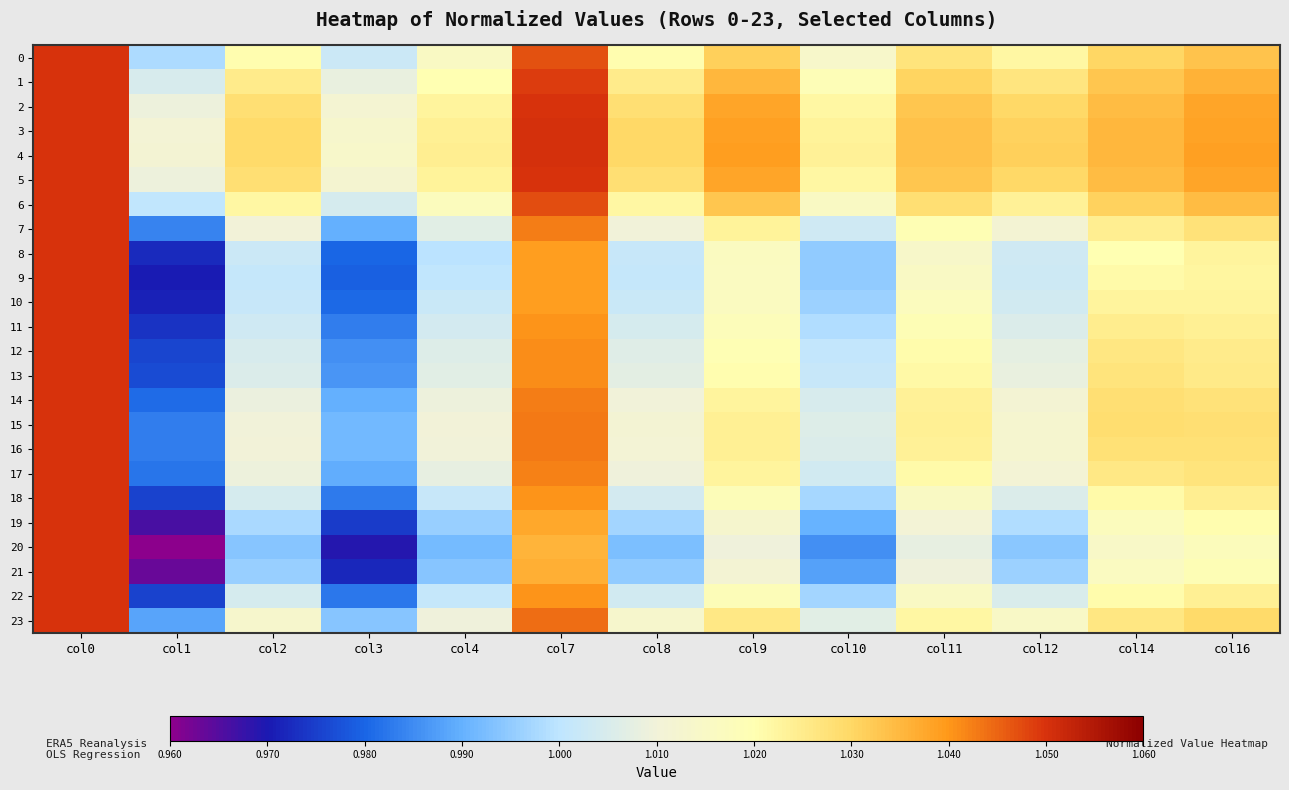

Which series has the widest spread of values?

20